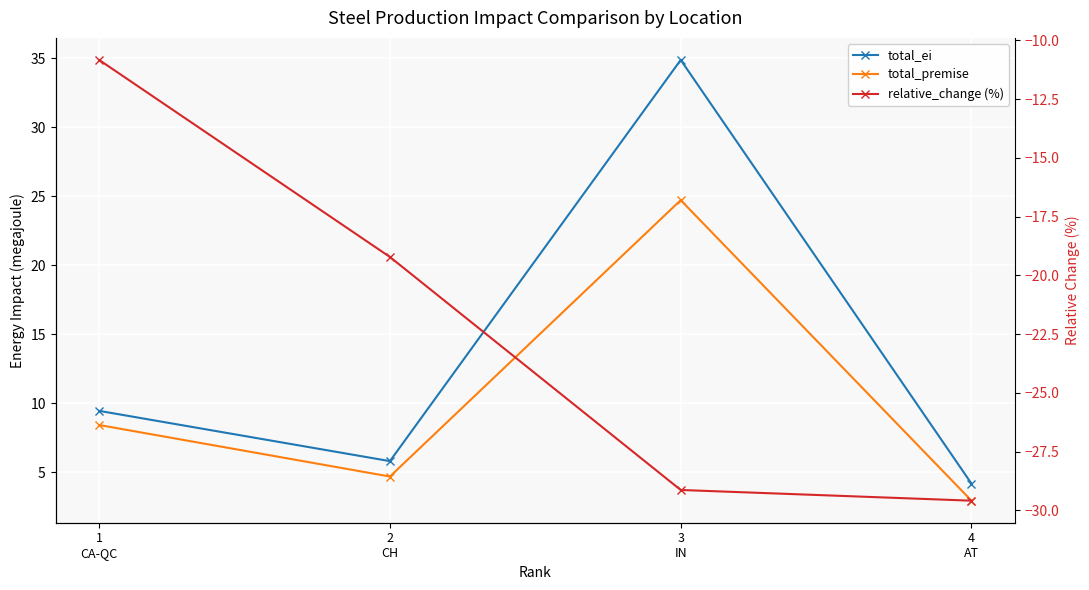

At how many categories does at least one series exceed 29?

1